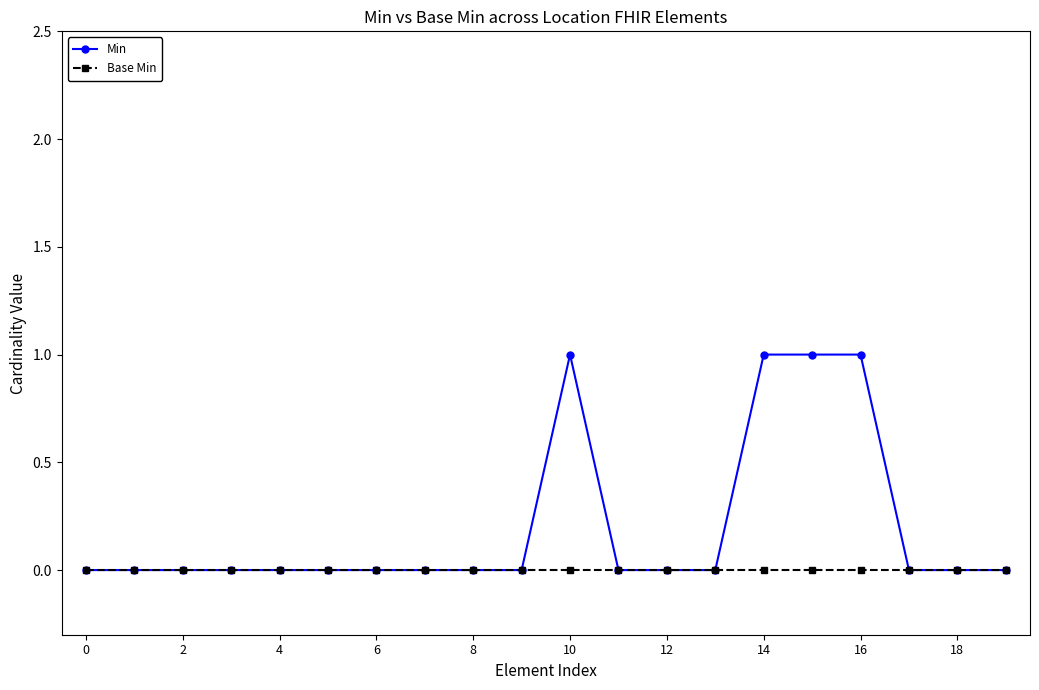

Reading left to right, transcribe all the data shown in this chart.

Min: 0	0	0	0	0	0	0	0	0	0	1	0	0	0	1	1	1	0	0	0
Base Min: 0	0	0	0	0	0	0	0	0	0	0	0	0	0	0	0	0	0	0	0